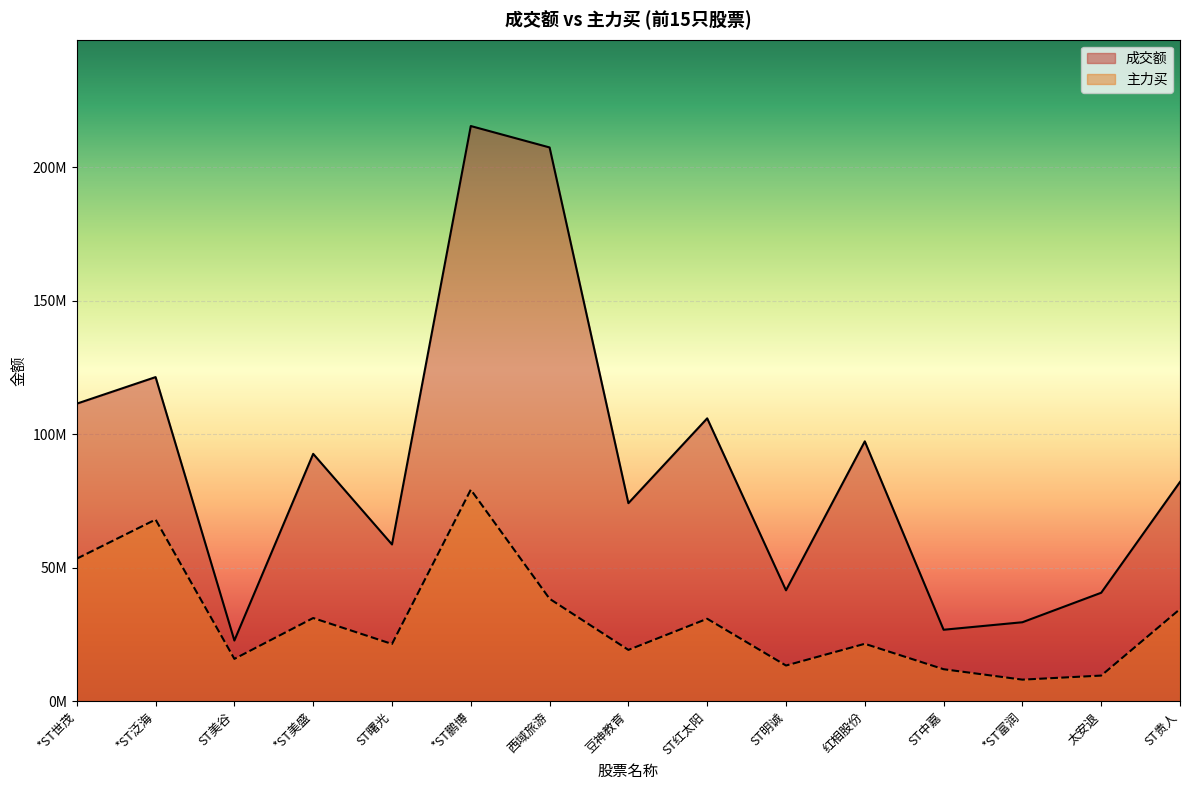

Rank the categories by 成交额 value from highest to lowest.

*ST鹏博, 西域旅游, *ST泛海, *ST世茂, ST红太阳, 红相股份, *ST美盛, ST贵人, 豆神教育, ST曙光, ST明诚, 太安退, *ST富润, ST中嘉, ST美谷